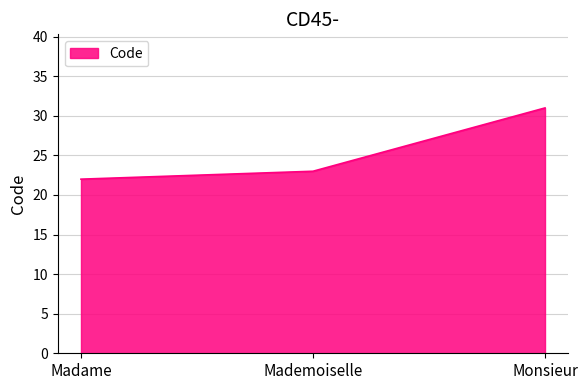

Rank the categories by value from lowest to highest.

Madame, Mademoiselle, Monsieur